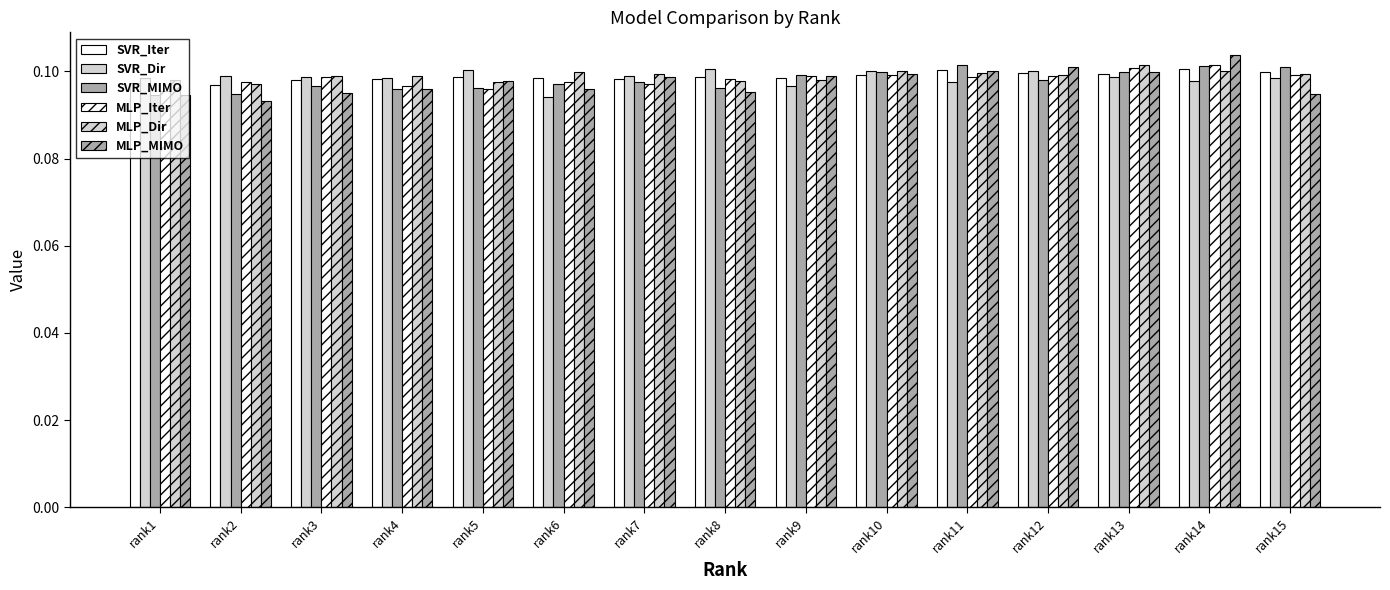

How many bars are there in each group?

6